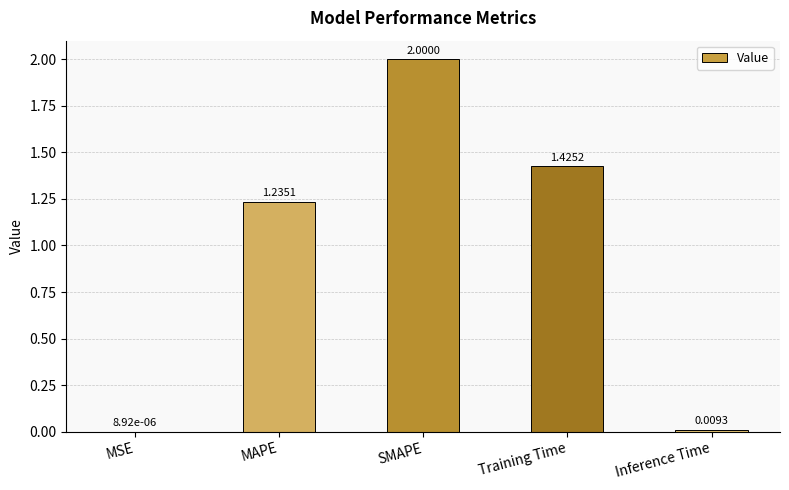

Where does the data first go above 1?

MAPE